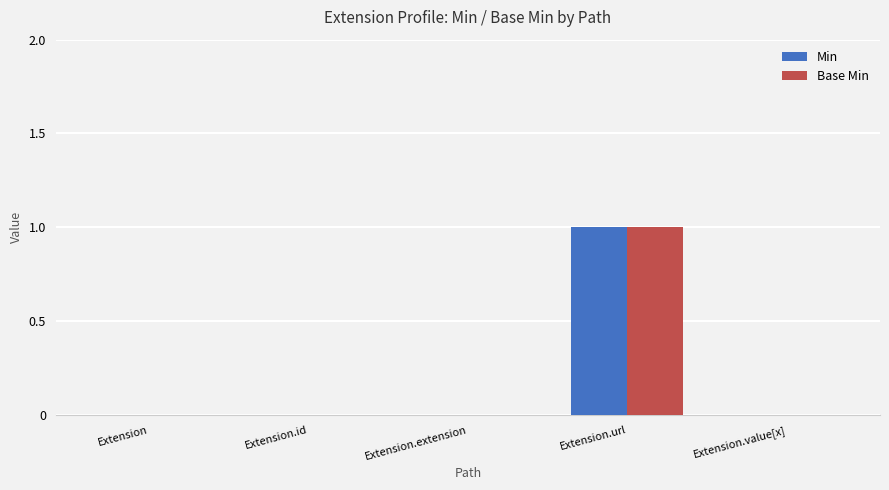

Which category has the highest value in the Base Min series?

Extension.url